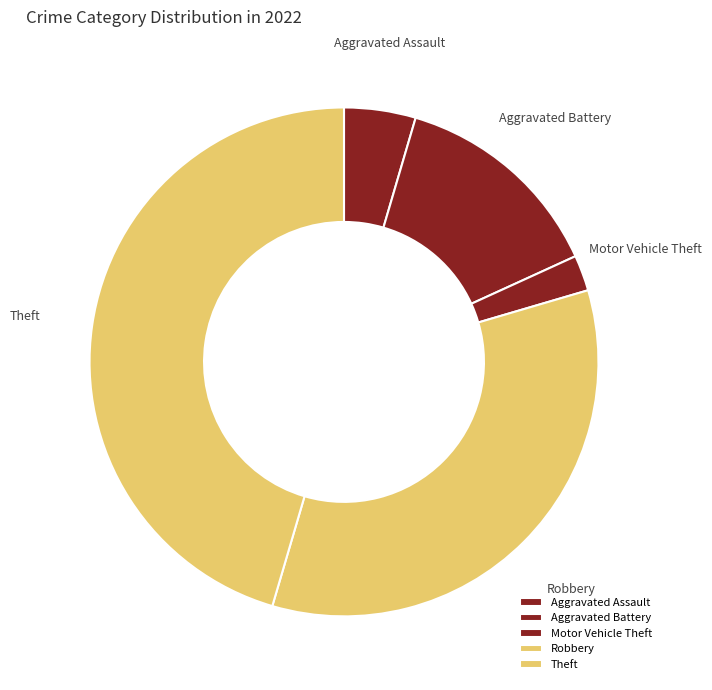

Combined, do Aggravated Battery and Robbery account for over 50%?

No